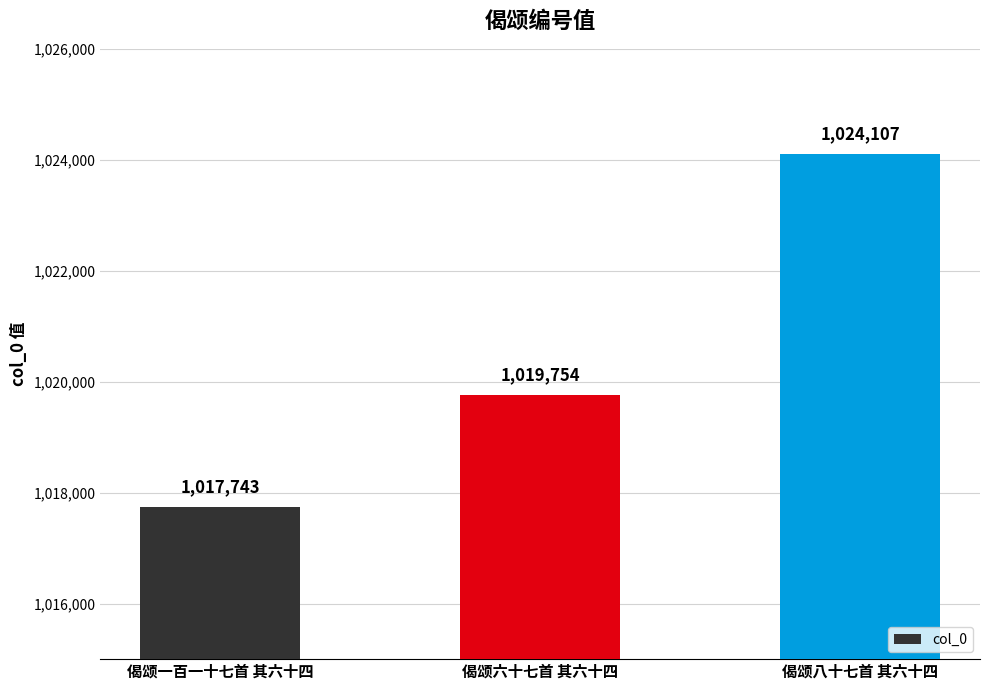

Count the number of categories in the chart.

3